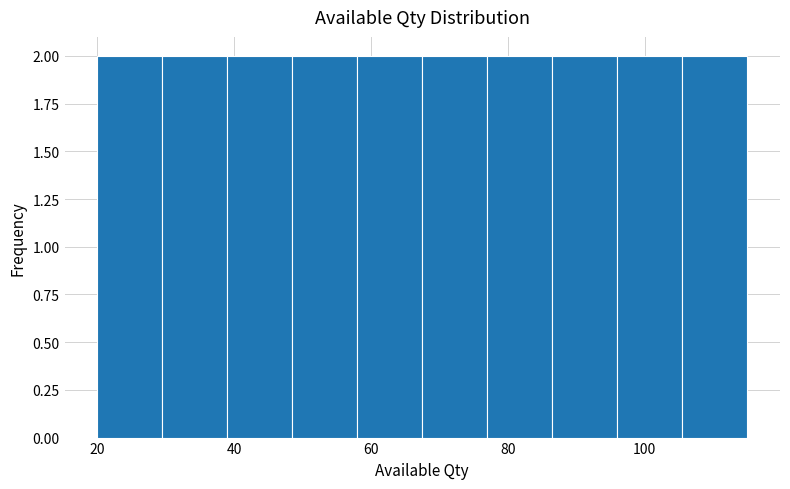

Reading left to right, list every bar in this chart as the range it spans on the x-axis followed by its height. Neither the bar edges nor the heights are printed on the chart, so give them approximately, as read against the axes.

20.0 to 29.5: 2
29.5 to 39.0: 2
39.0 to 48.5: 2
48.5 to 58.0: 2
58.0 to 67.5: 2
67.5 to 77.0: 2
77.0 to 86.5: 2
86.5 to 96.0: 2
96.0 to 105.5: 2
105.5 to 115.0: 2